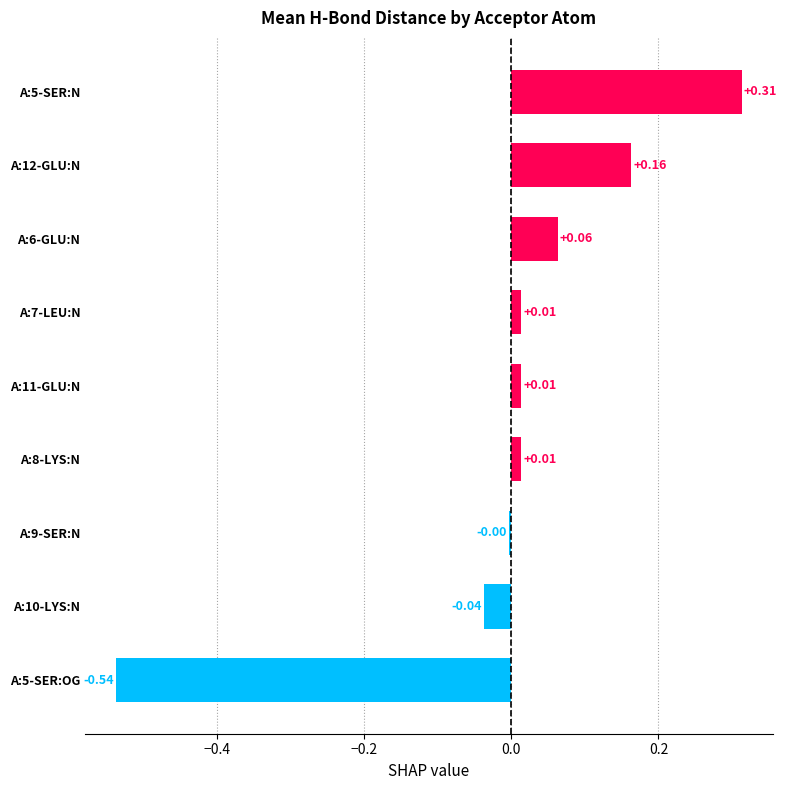

Between A:5-SER:OG and A:5-SER:N, which is larger?

A:5-SER:N